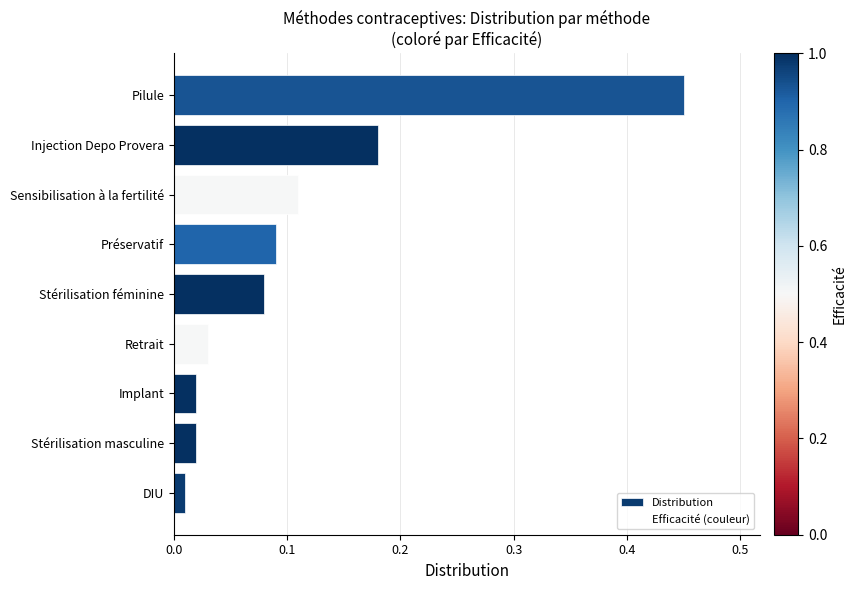

How many bars are there in total?

9